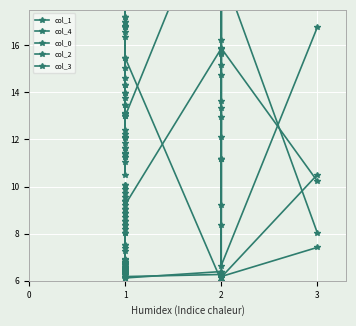

How many categories are shown in the chart?

30